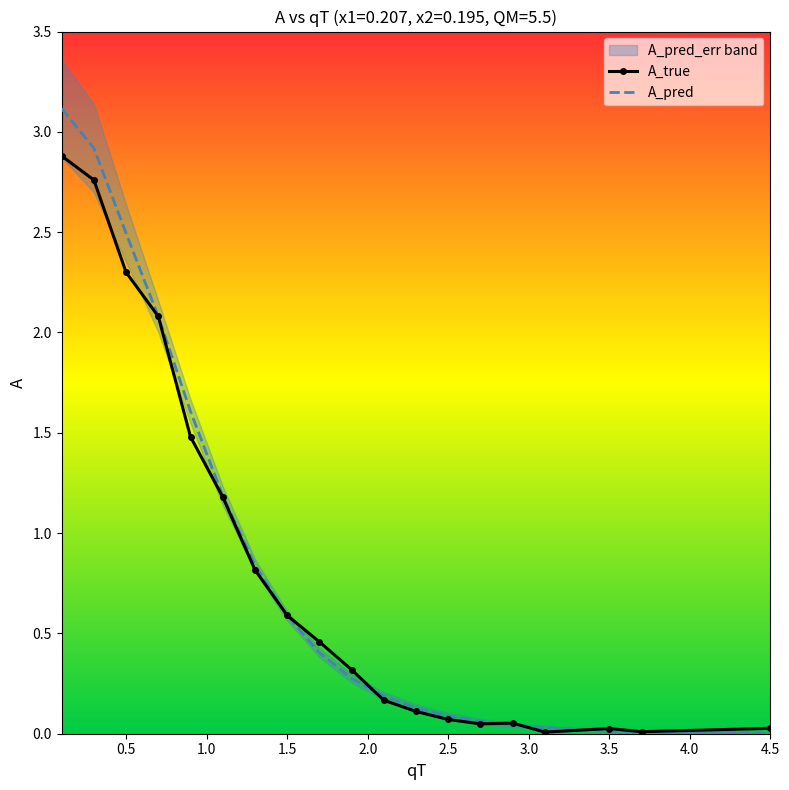

The A_pred series shows 3.8 at 0.5. True or false?

False